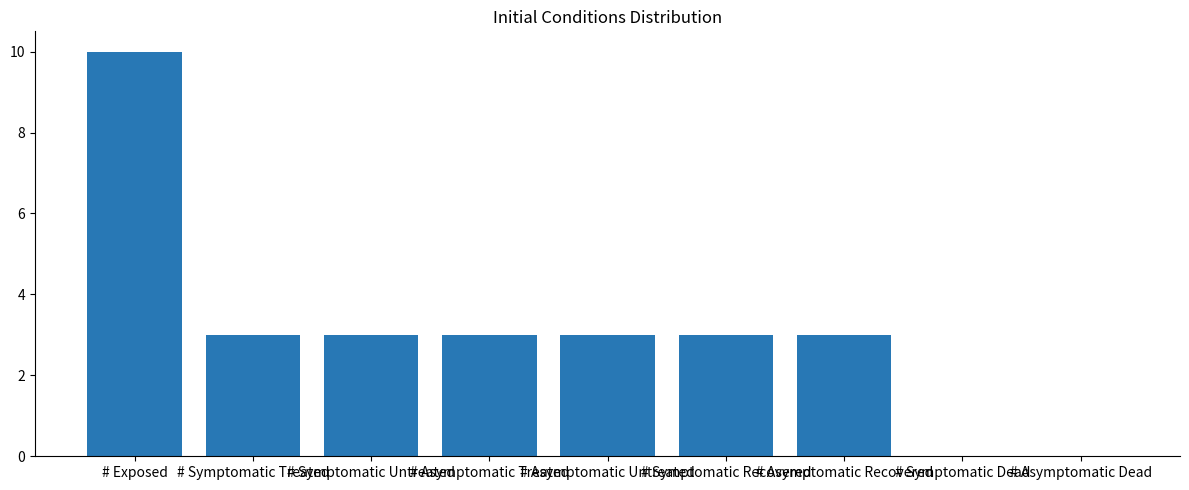

Which label corresponds to the largest value in the chart?

# Exposed